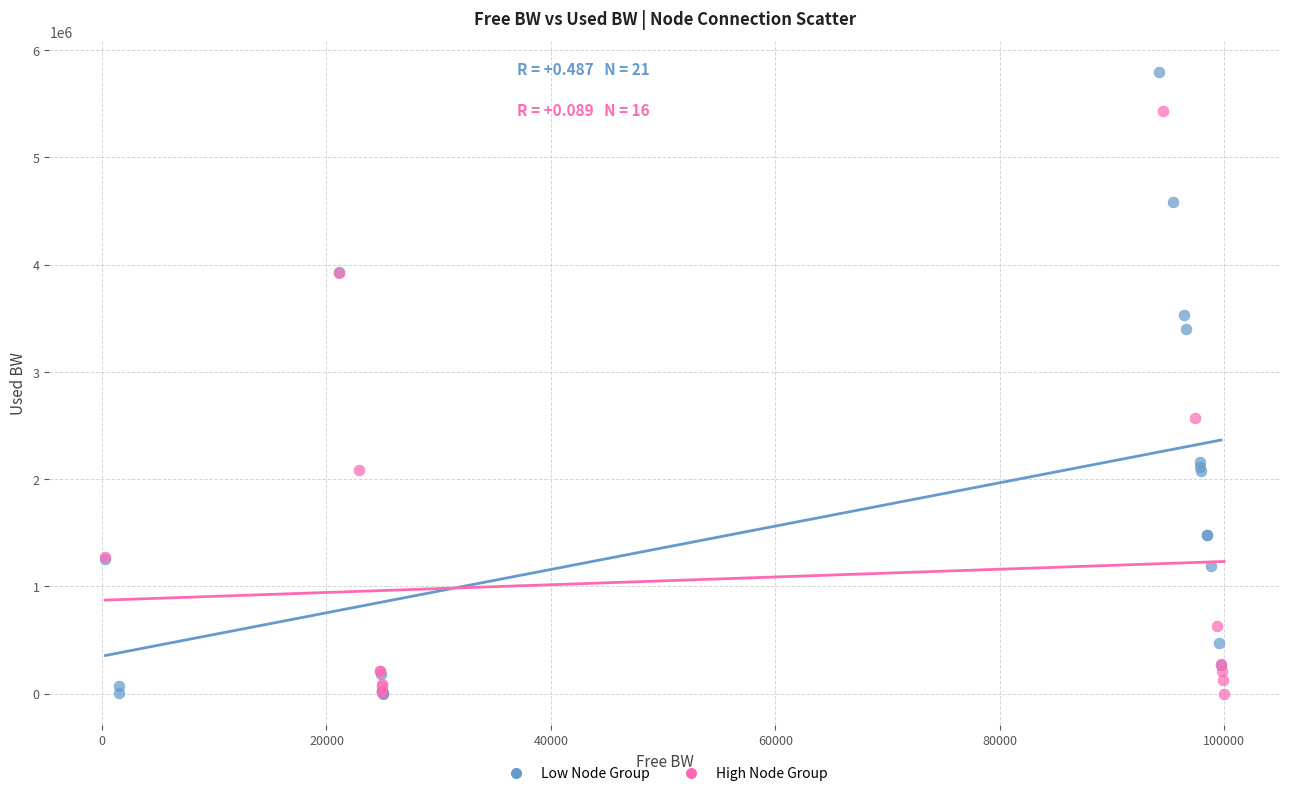

Which series has the largest Y range (max minus min)?

Low Node Group